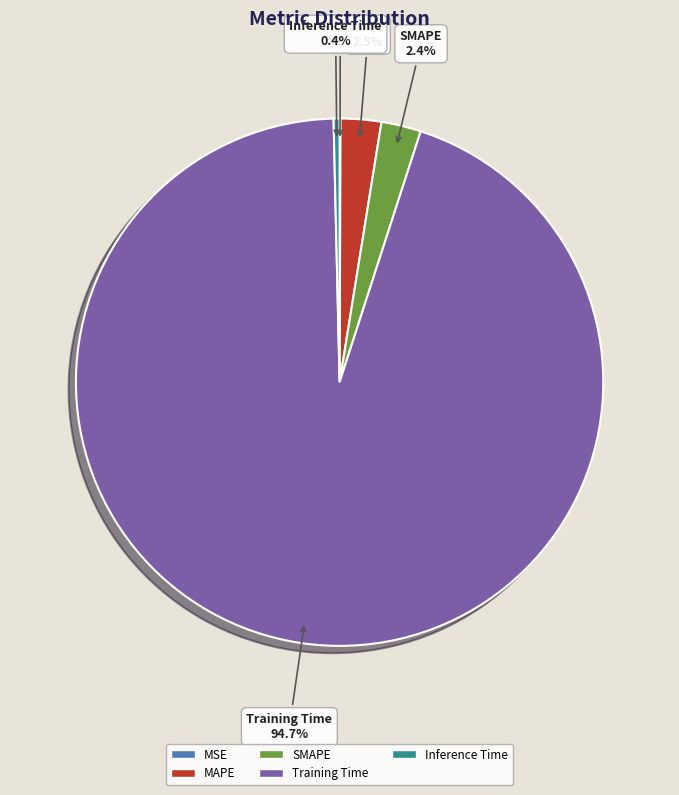

What portion of the pie excludes SMAPE?

97.6%